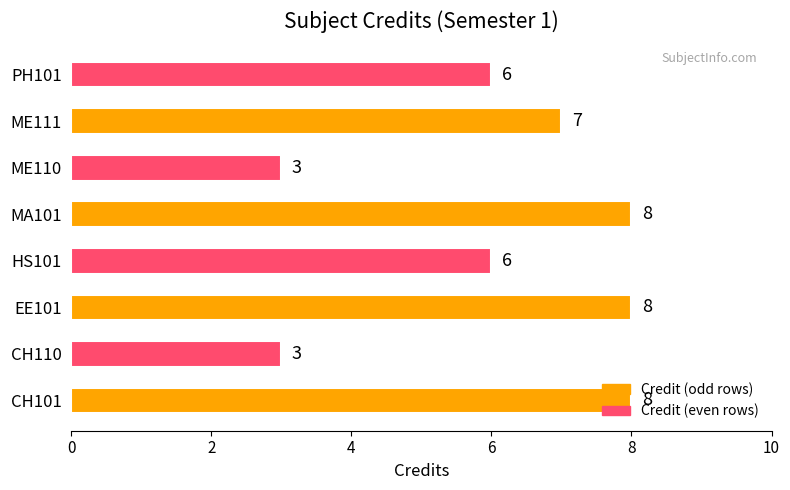

Count the number of categories in the chart.

8